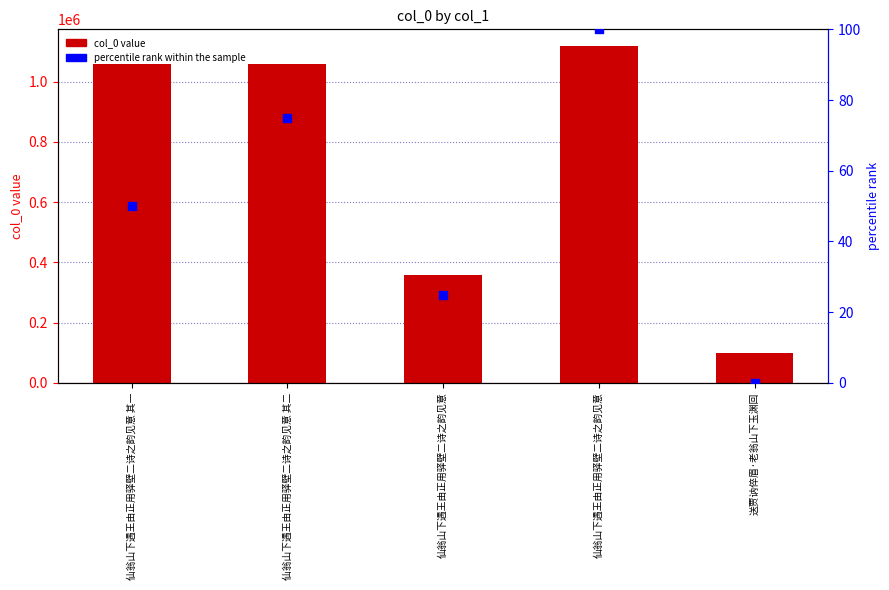

Which series has the largest total across all categories?

col_0